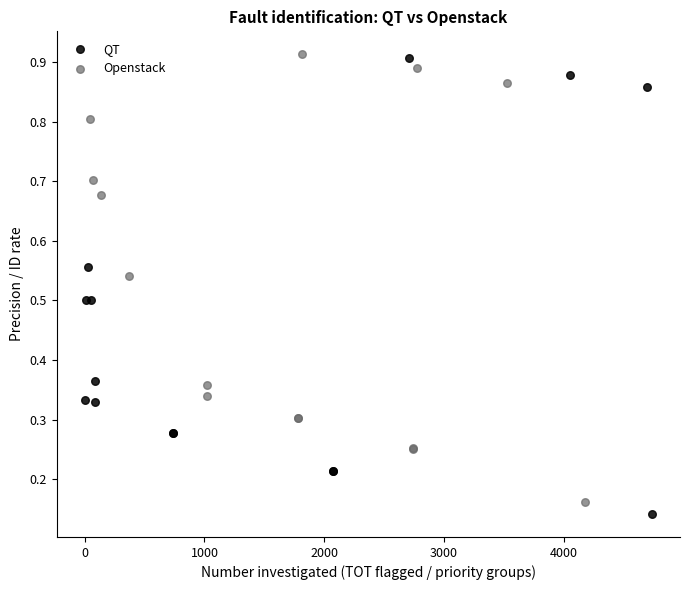

Which series has the widest spread of Y values?

QT